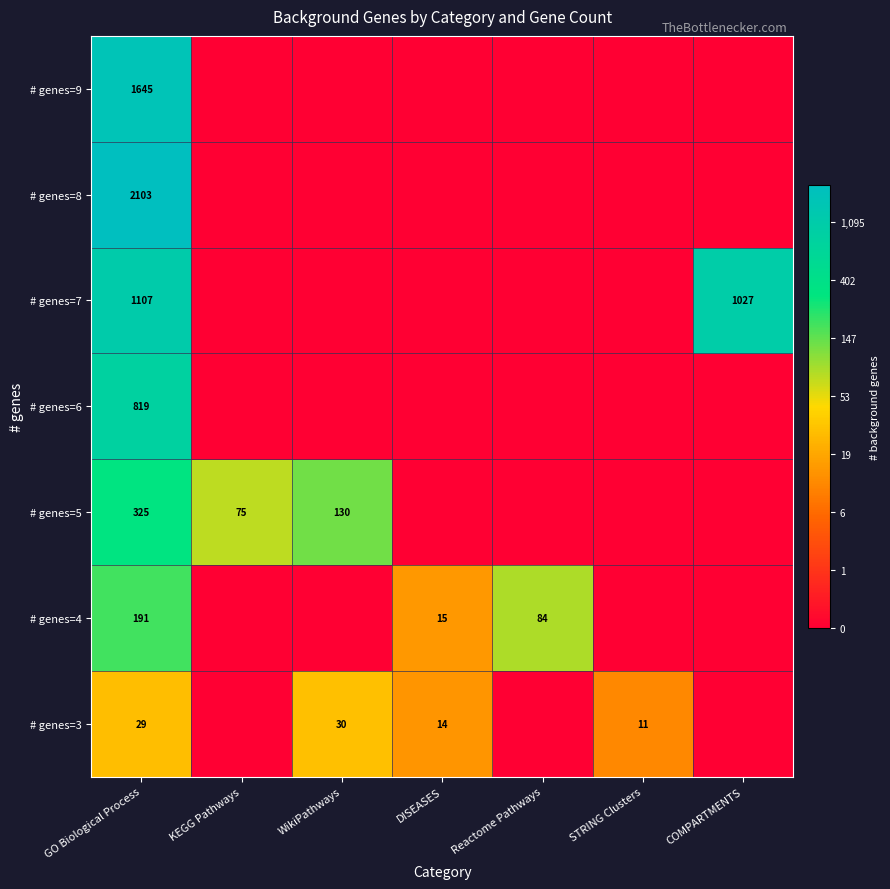

At GO Biological Process, list the series in order from largest to smallest.

# genes=8, # genes=9, # genes=7, # genes=6, # genes=5, # genes=4, # genes=3